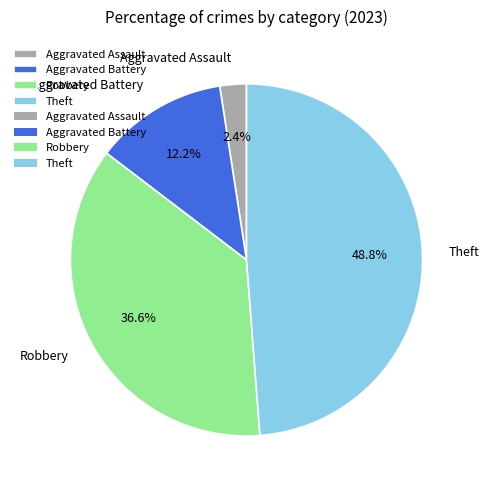

How much of the chart is everything except Robbery?

63.4%